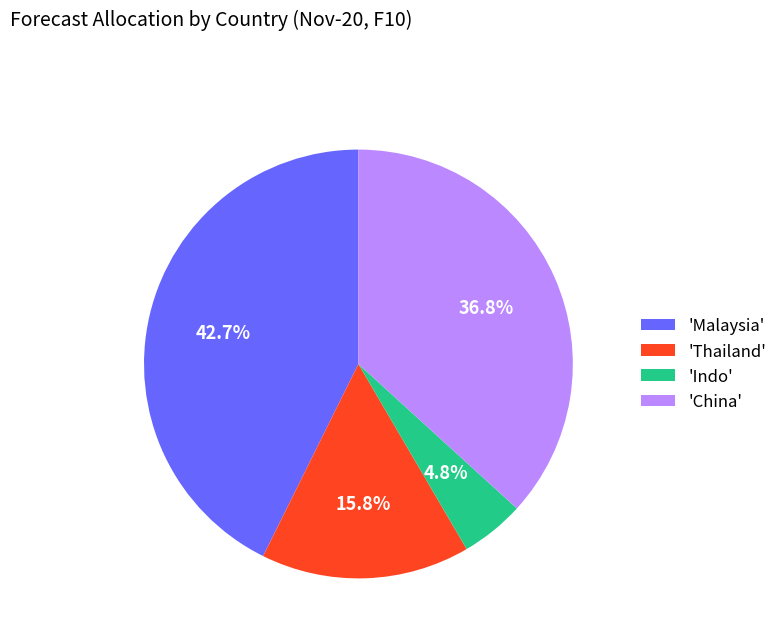

How many segments does this pie chart have?

4